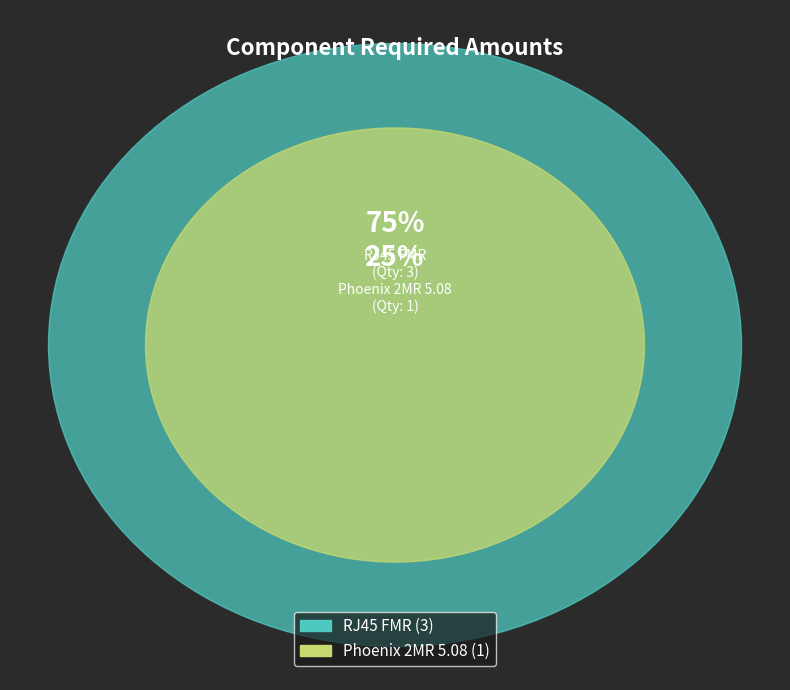

Count the number of slices in the pie.

2